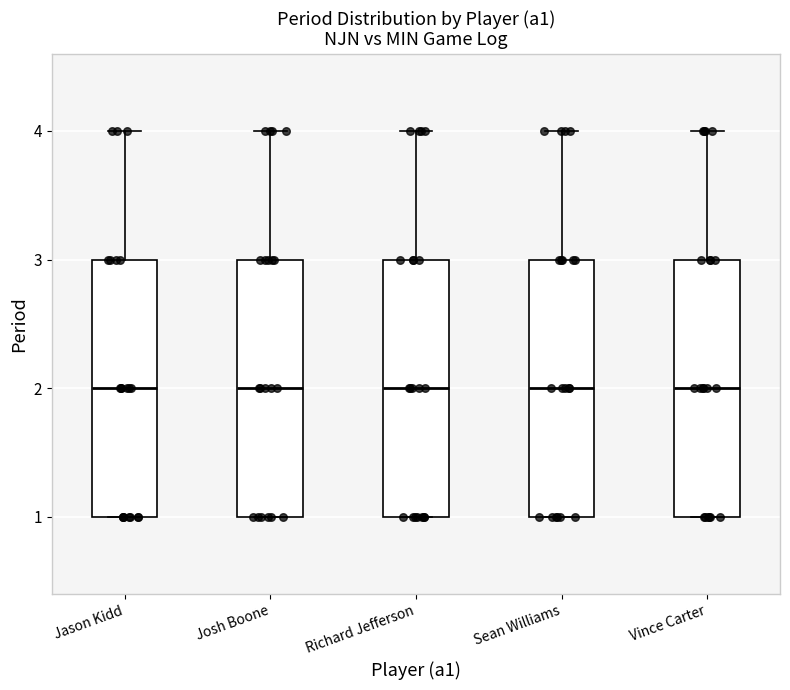

Where does the upper whisker of the box for Jason Kidd end on the y-axis? The values are not printed on the chart, so give them approximately, as read against the axis.

4